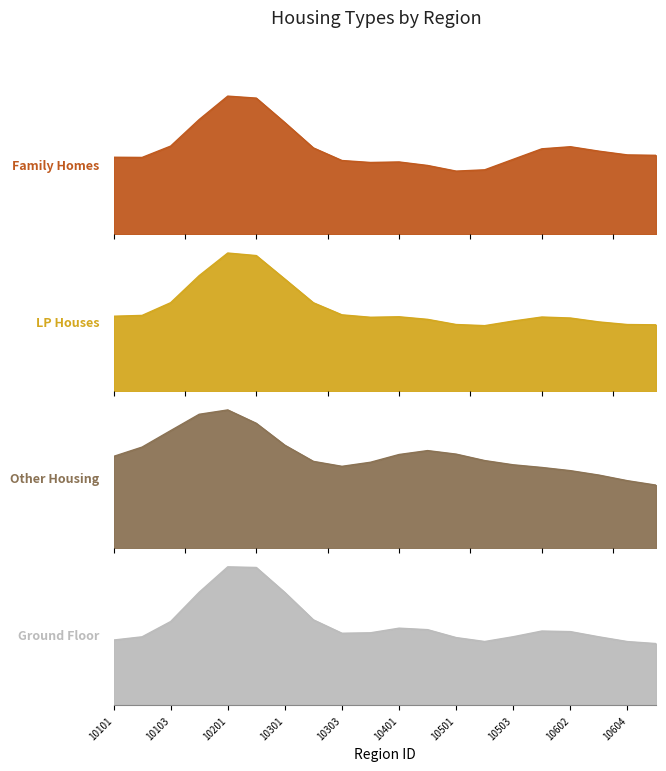

What is the greatest value displayed?

43053